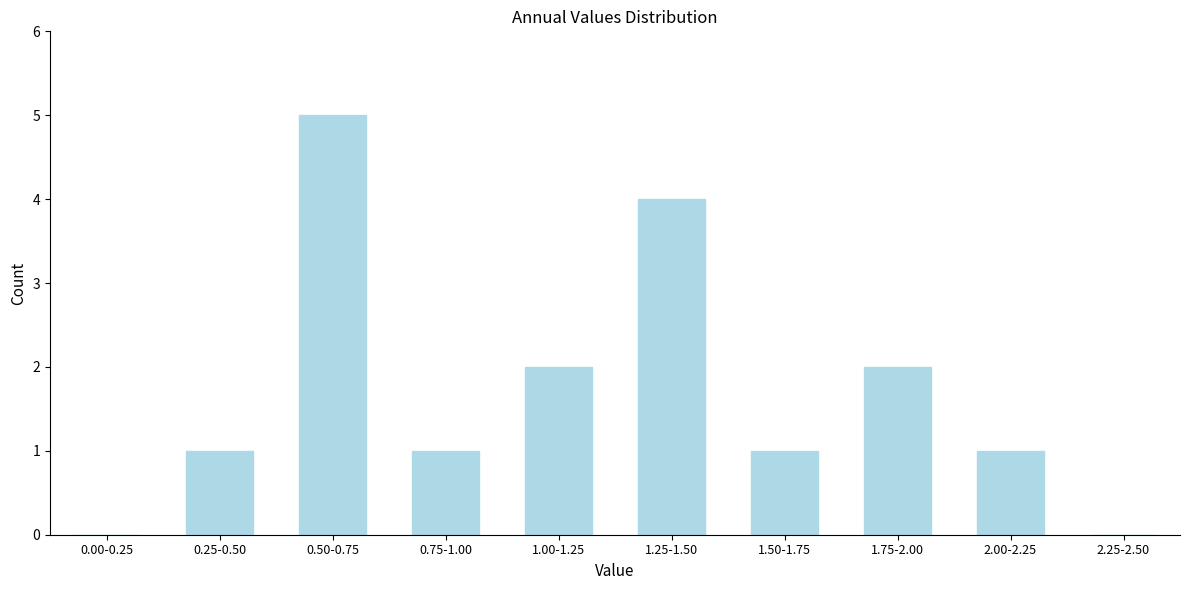

Reading left to right, transcribe all the data shown in this chart.

0.00-0.25=0	0.25-0.50=1	0.50-0.75=5	0.75-1.00=1	1.00-1.25=2	1.25-1.50=4	1.50-1.75=1	1.75-2.00=2	2.00-2.25=1	2.25-2.50=0